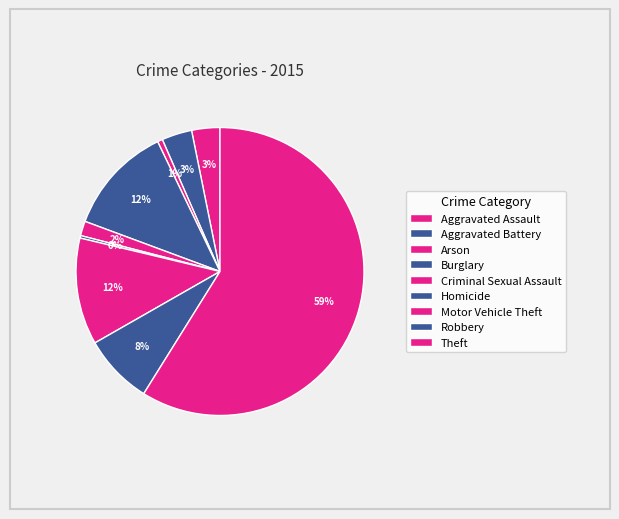

Count the number of slices in the pie.

9